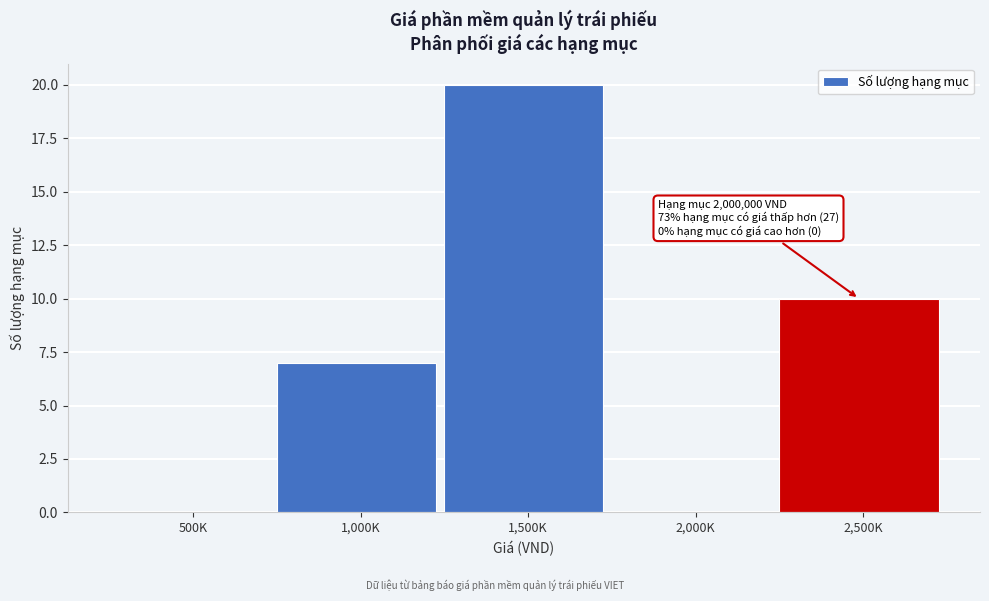

Reading right to left, extract all data points from this chart.

2,500K=10	2,000K=0	1,500K=20	1,000K=7	500K=0